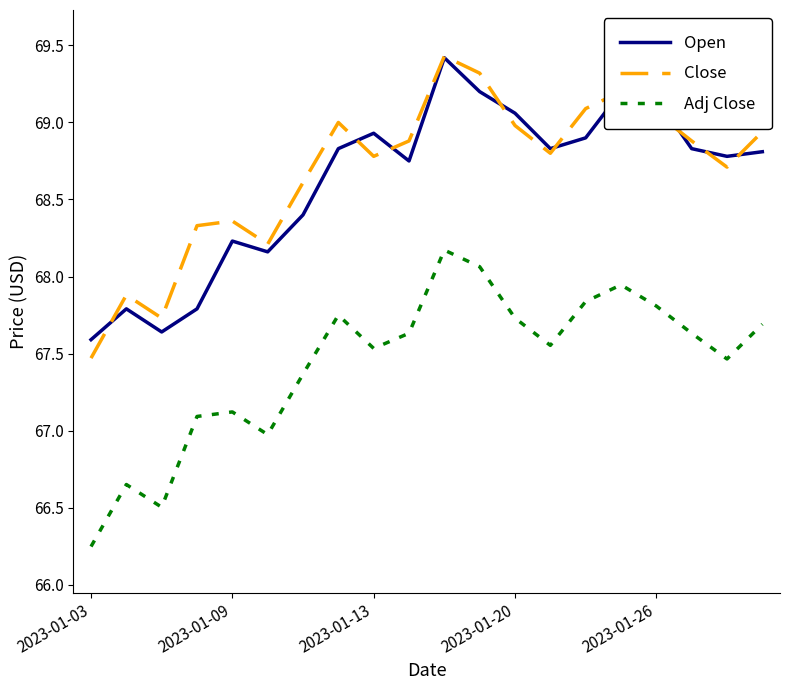

What is the maximum value shown in the chart?

69.4